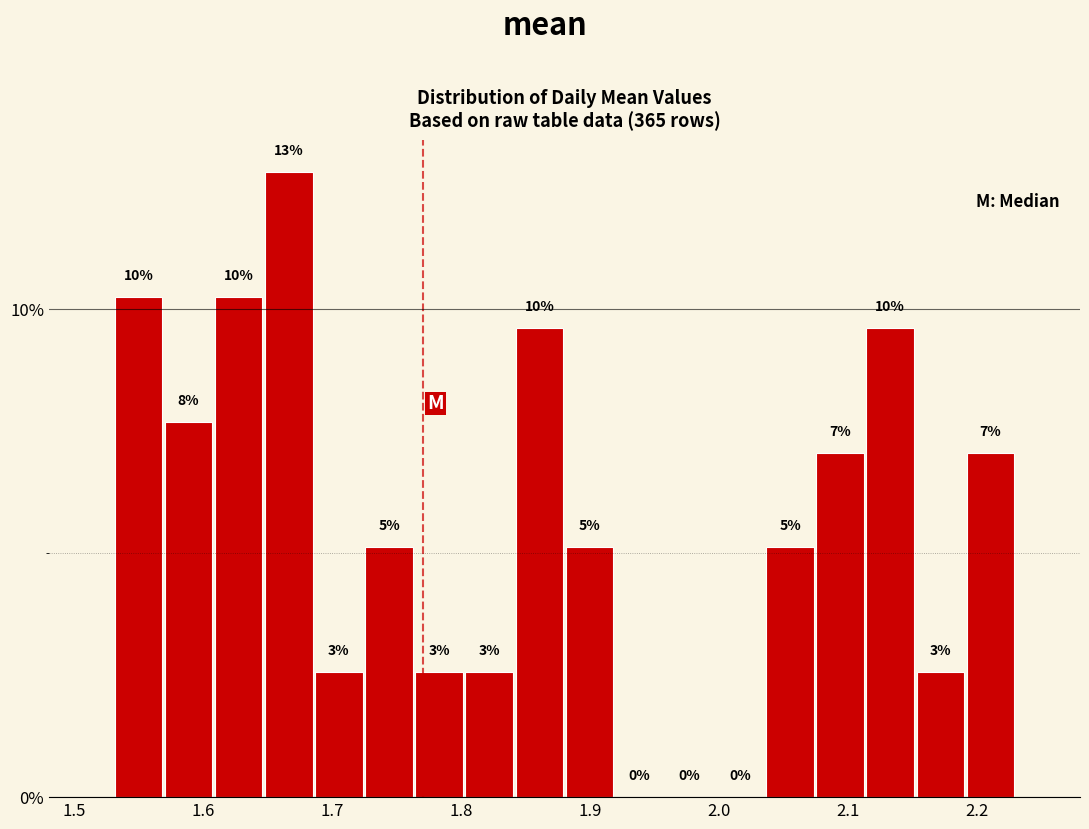

Around what value on the x-axis is the tallest bar? Give the approximate position of its centre, as read against the axis.

1.67